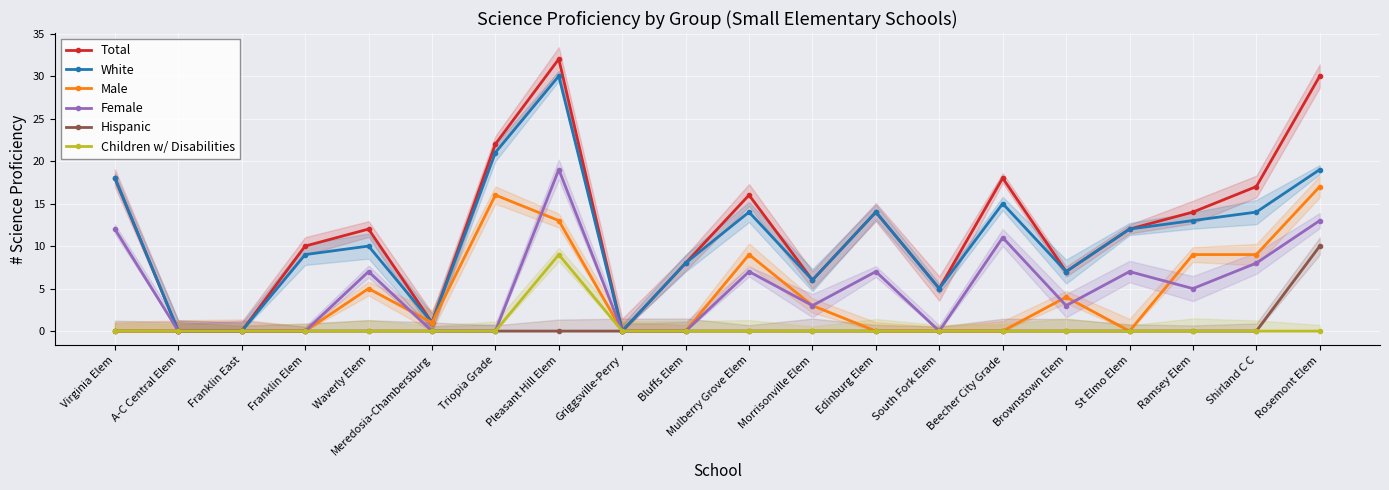

Is it true that Female equals 7 at Waverly Elem?

True